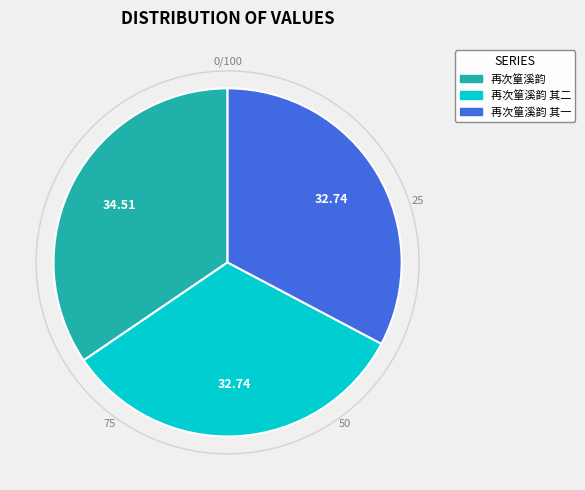

How many segments does this pie chart have?

3